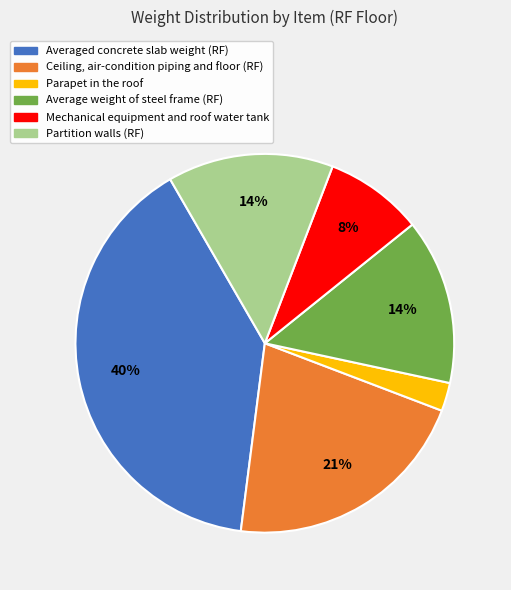

How many segments does this pie chart have?

6